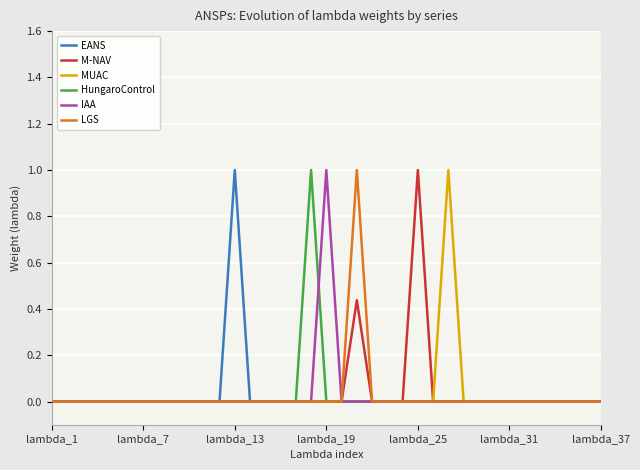

What is the total value across all series at lambda_25?

1.0